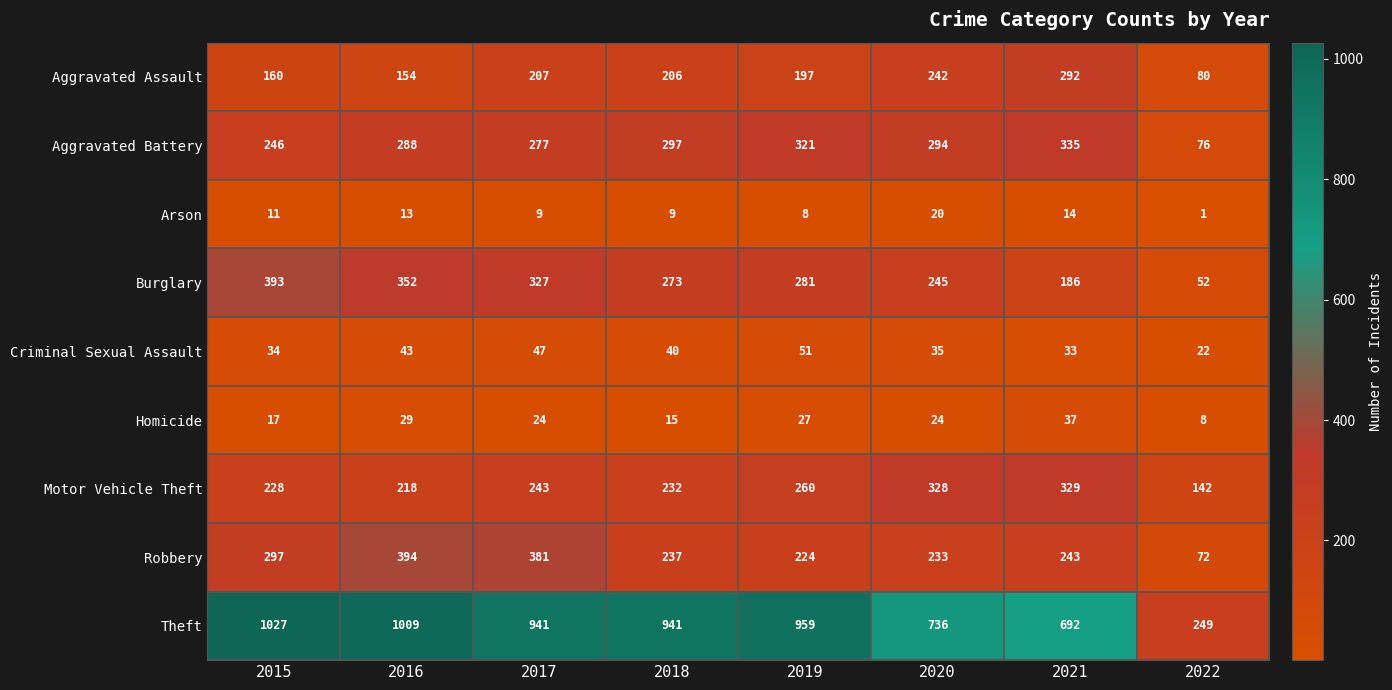

The value of Aggravated Assault at 2018 is 206. True or false?

True